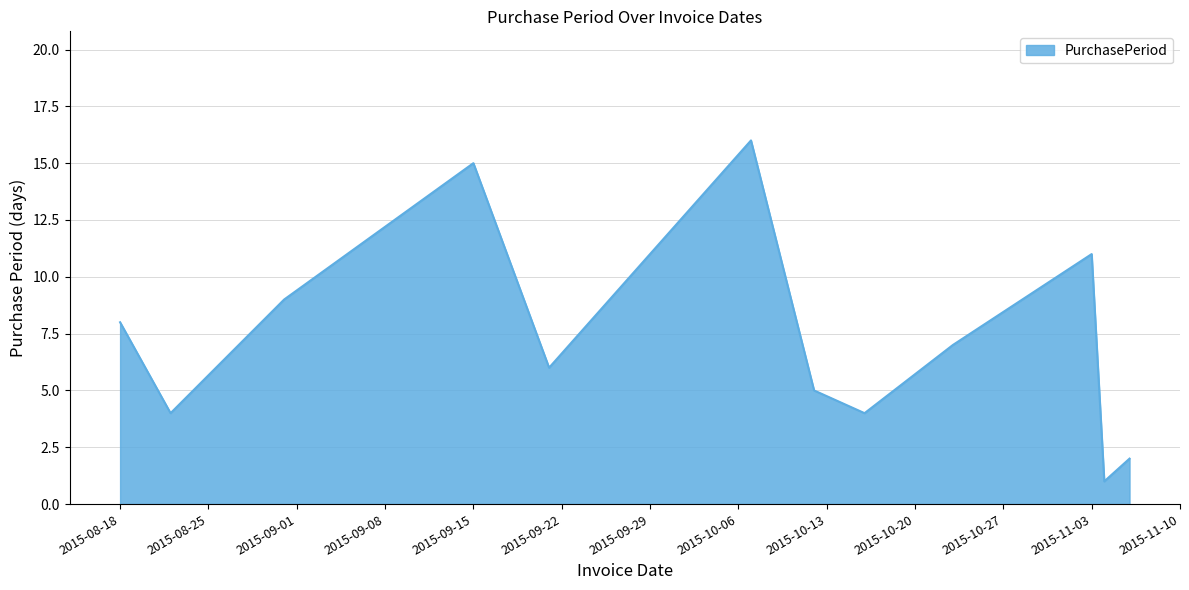

What is the difference between the maximum and minimum values?

15